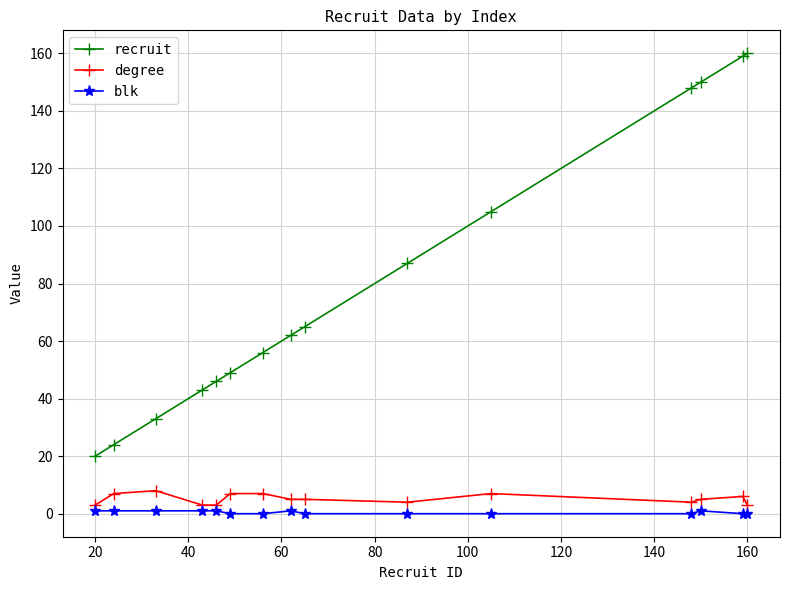

Which series has the widest spread of values?

recruit